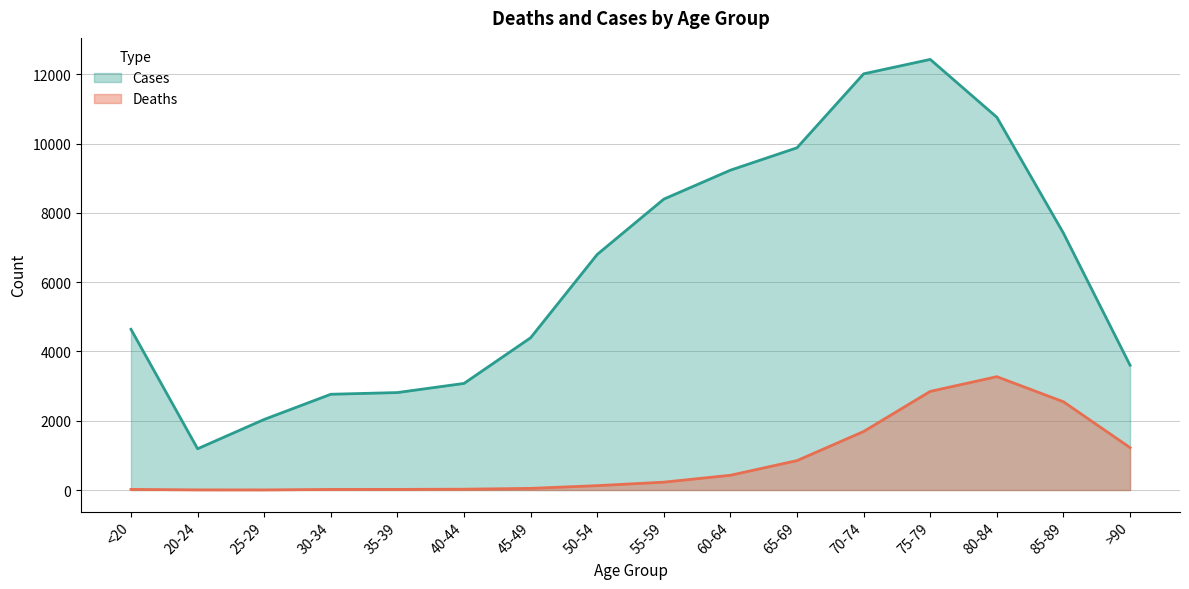

How many series are shown in this chart?

2